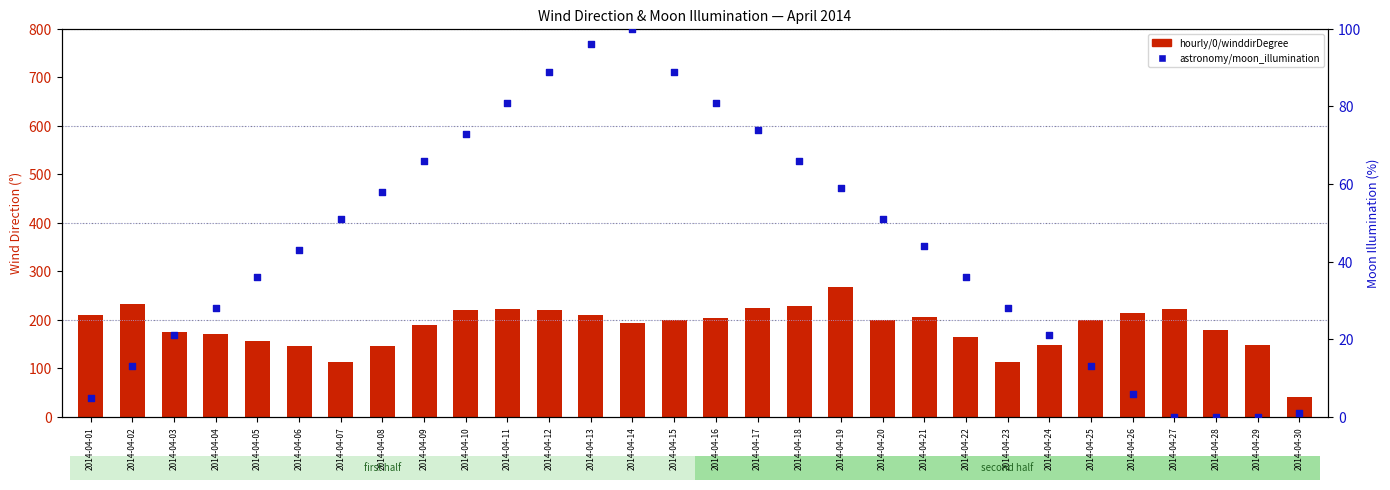

What are all the series names shown in the legend?

hourly/0/winddirDegree, astronomy/moon_illumination